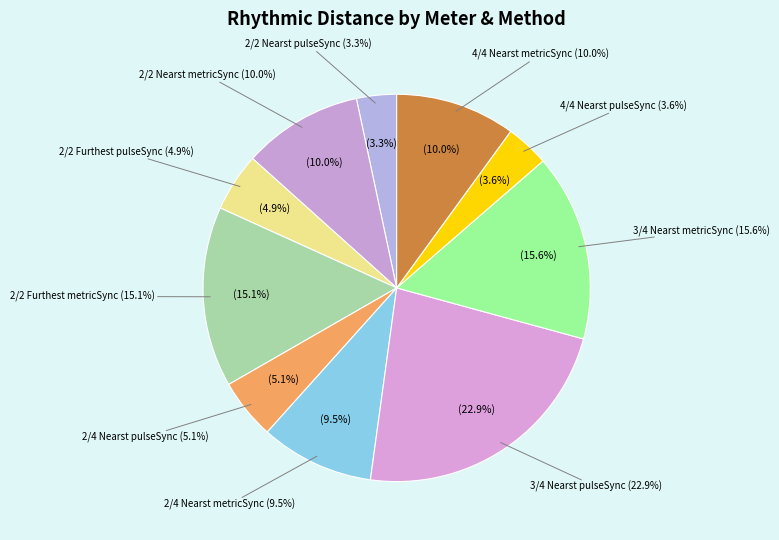

Count the number of slices in the pie.

10